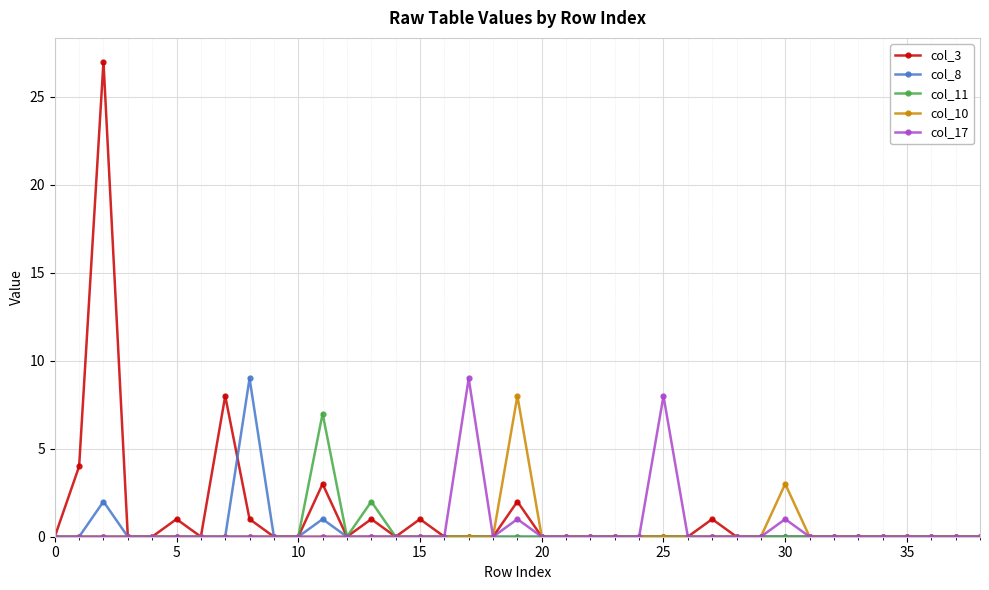

True or false: col_17 has more than 2 interior local peaks.

True